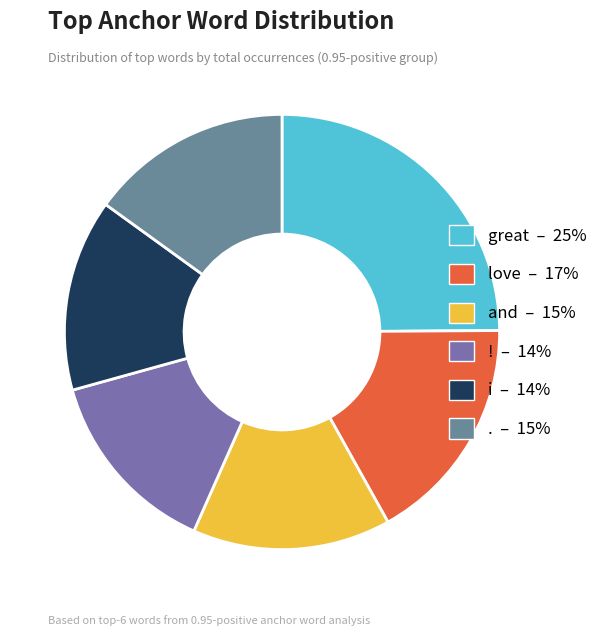

What percentage is the i slice, to the nearest percent?

14%